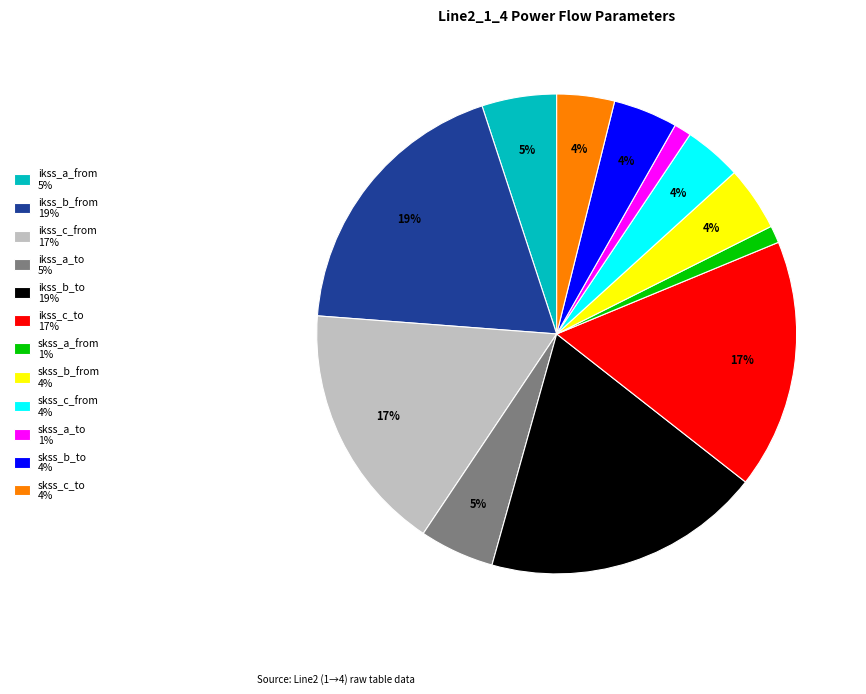

Is the sum of ikss_a_from 5% and skss_c_from 4% greater than half?

No